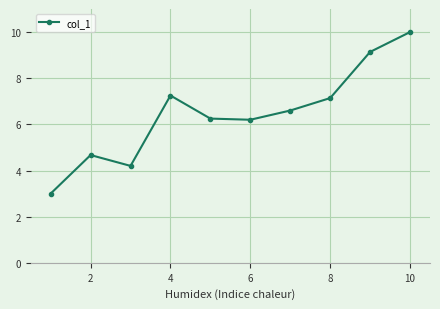

What is the difference between the maximum and minimum values?

7.0